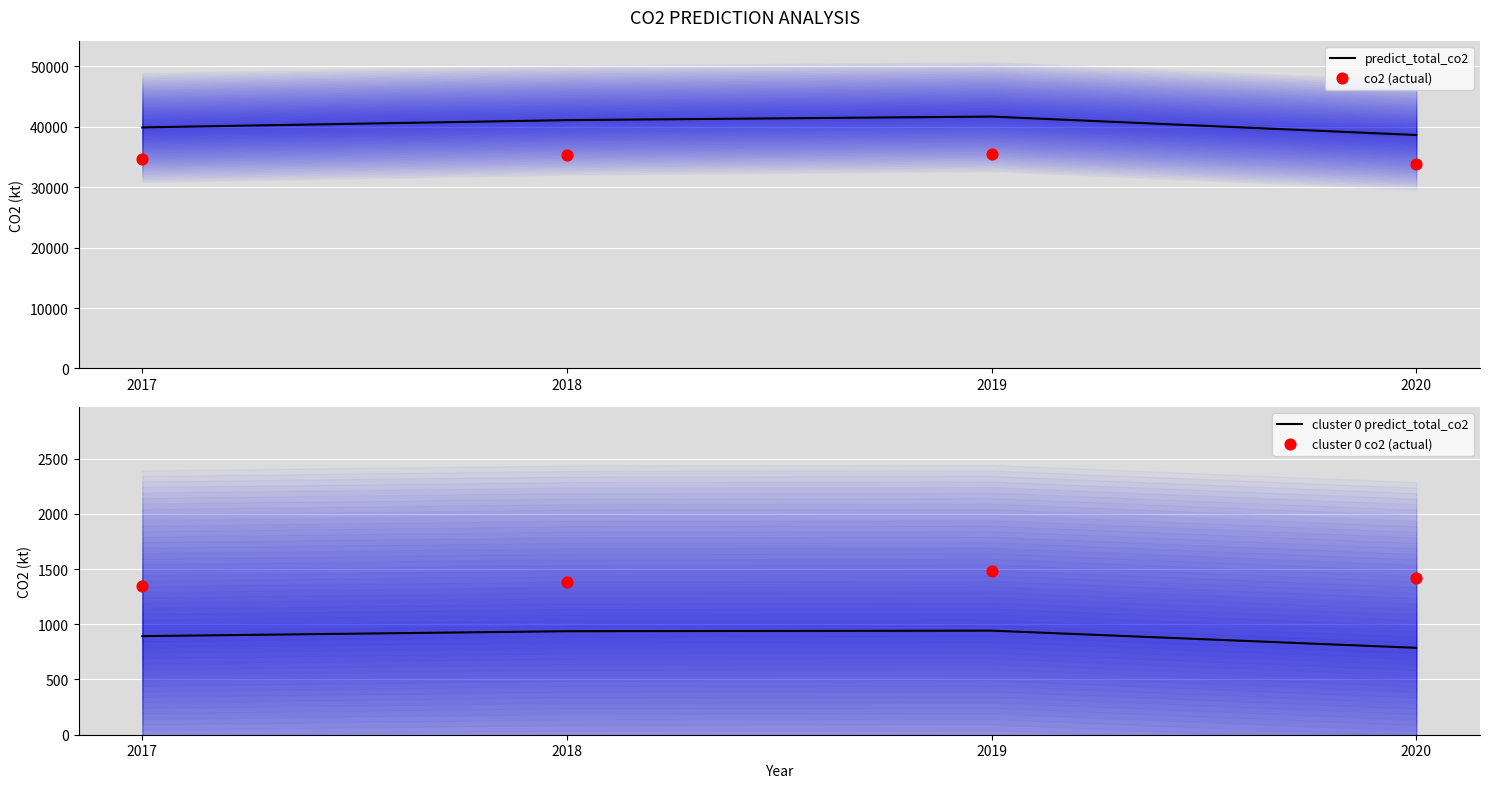

Which series reaches the minimum Y coordinate?

cluster 0 predict_total_co2